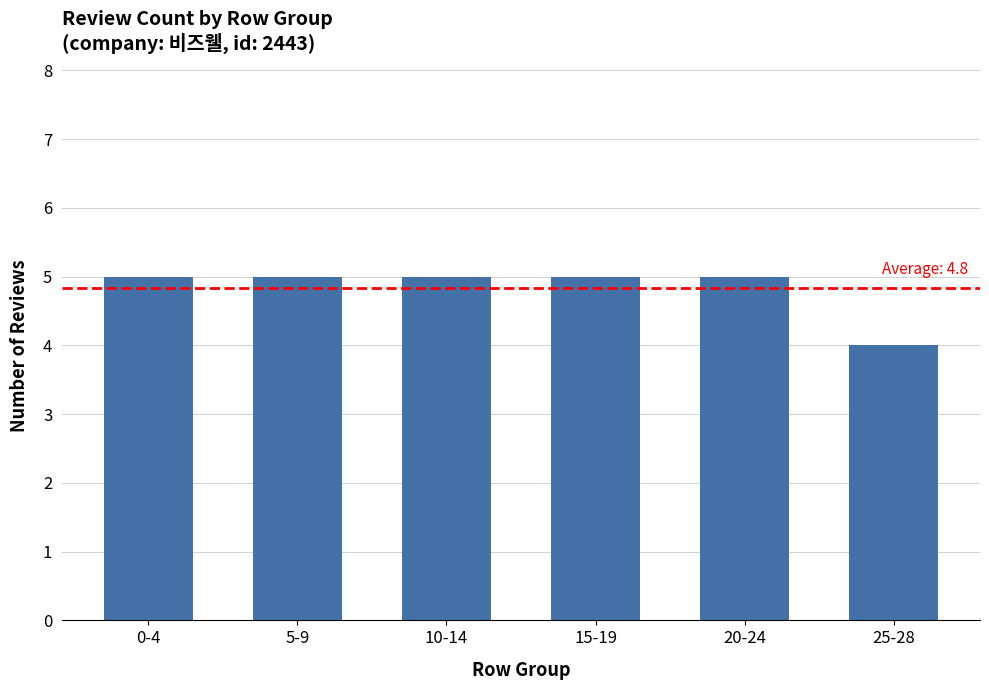

How many bars are there in total?

6